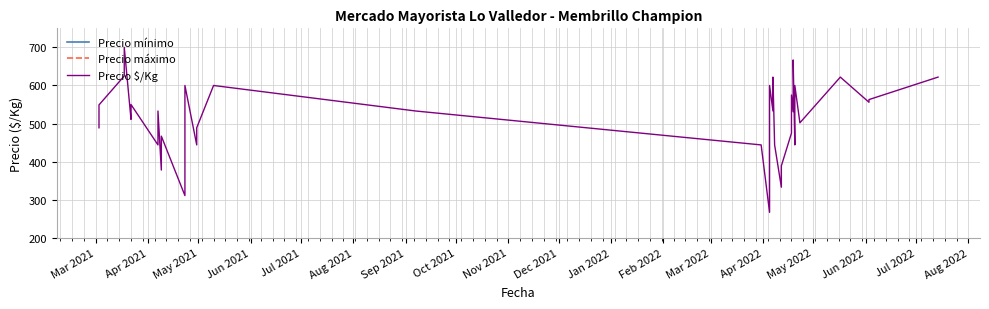

Is the value of Precio mínimo at Apr 2022 greater than the value of Precio máximo at Jul 2022?

Yes